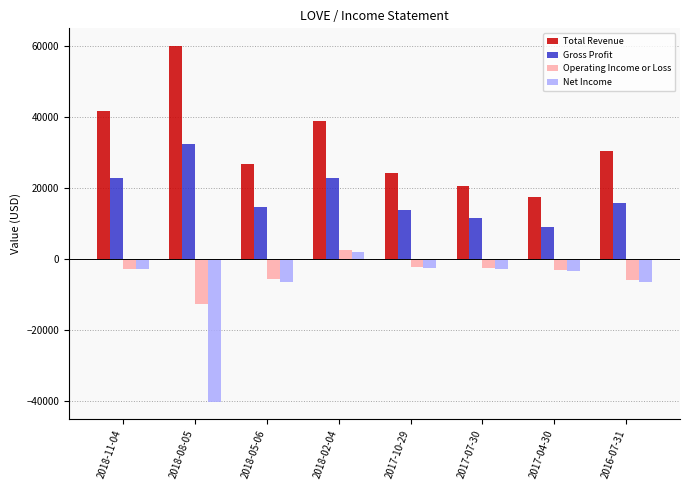

What is the approximate value of Net Income at 2018-02-04, to the nearest 10?

1900